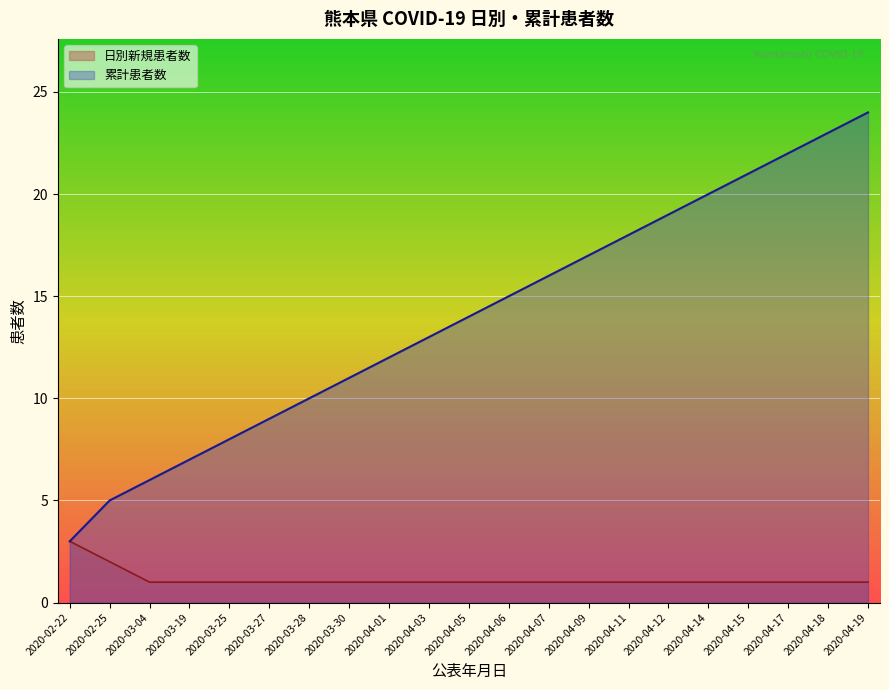

What position from the left is 2020-04-17?

19